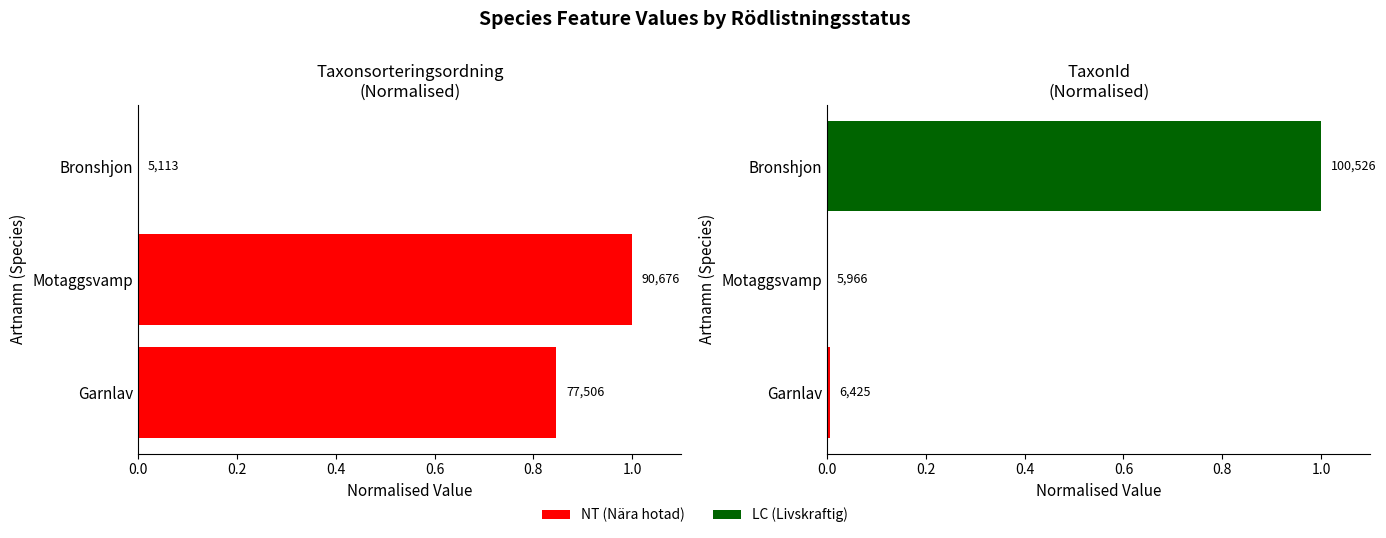

Count the number of data series in this chart.

2